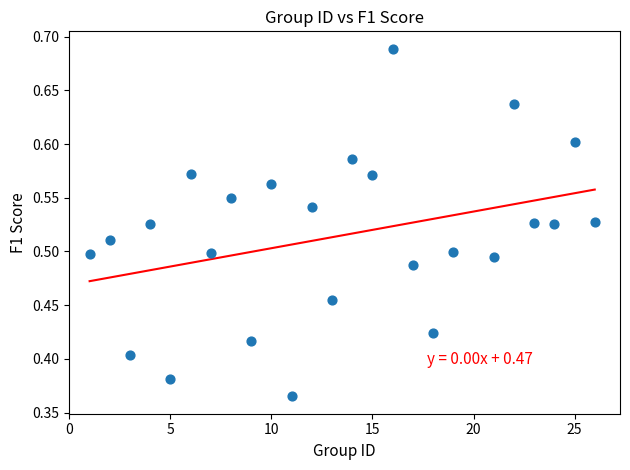

What is the range of X values (max minus min)?

25.0